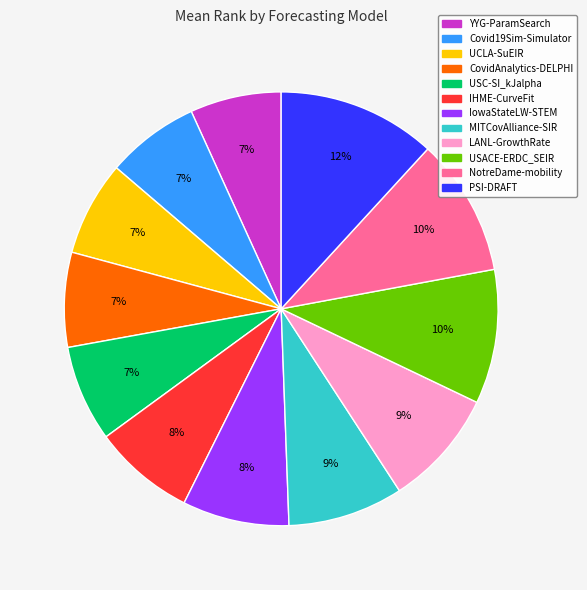

Combined, do UCLA-SuEIR and YYG-ParamSearch account for over 50%?

No